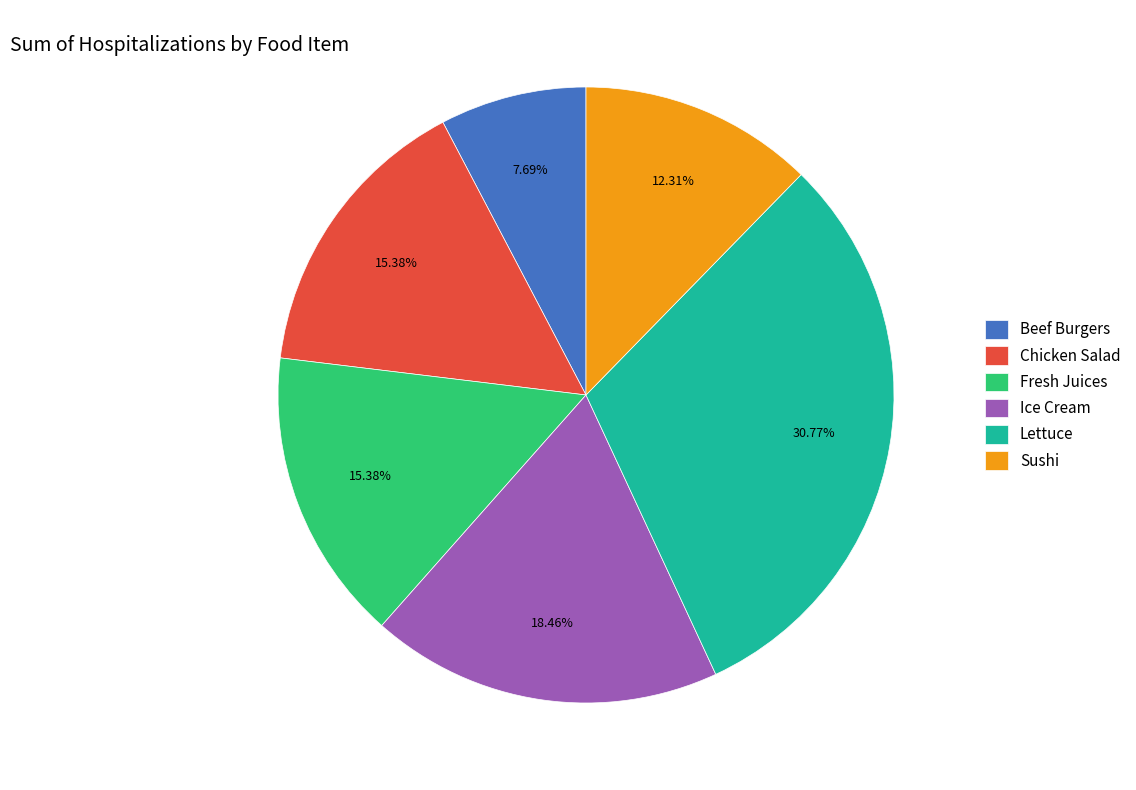

To the nearest percent, what is the difference between the Ice Cream and Lettuce slice percentages?

12%